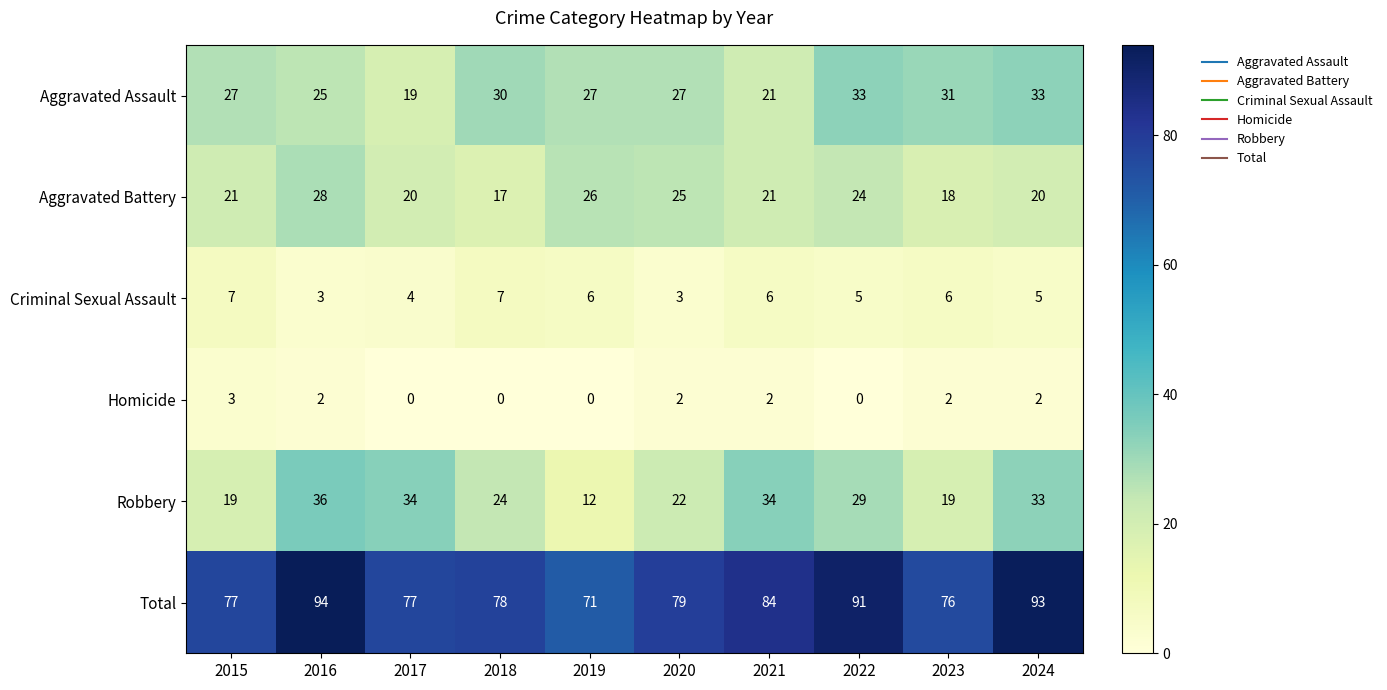

At how many categories does at least one series exceed 39?

10